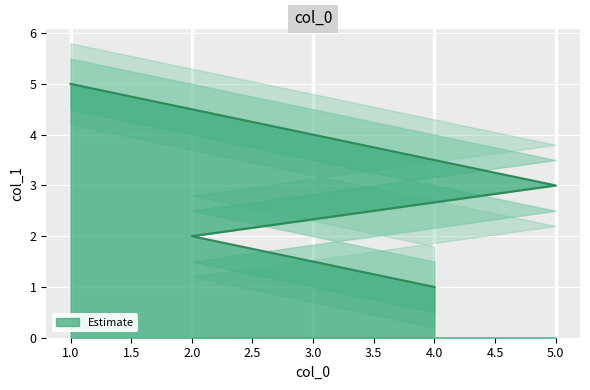

How many lines are shown in the chart?

1